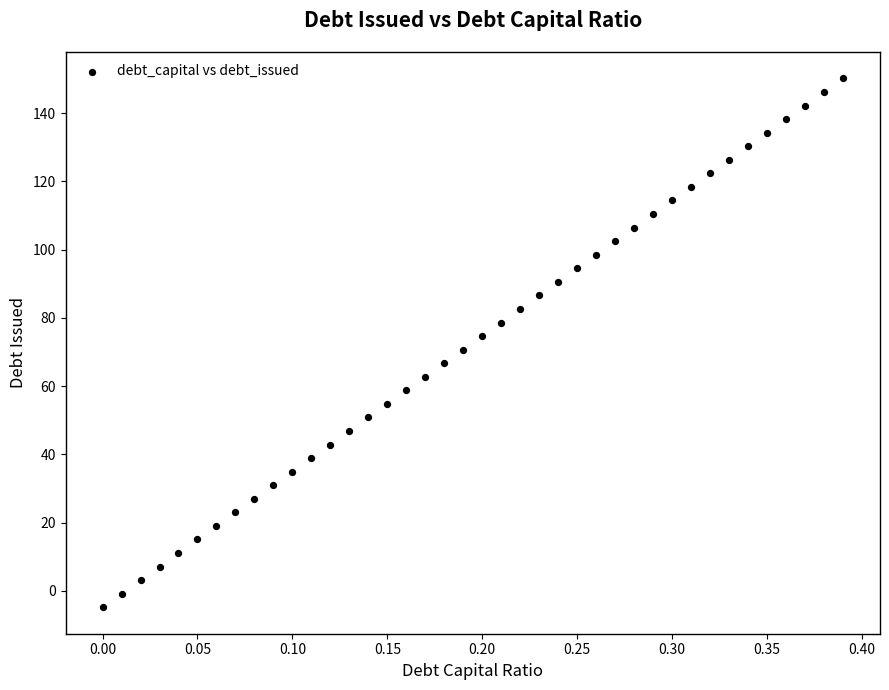

What is the range of X values (max minus min)?

0.4